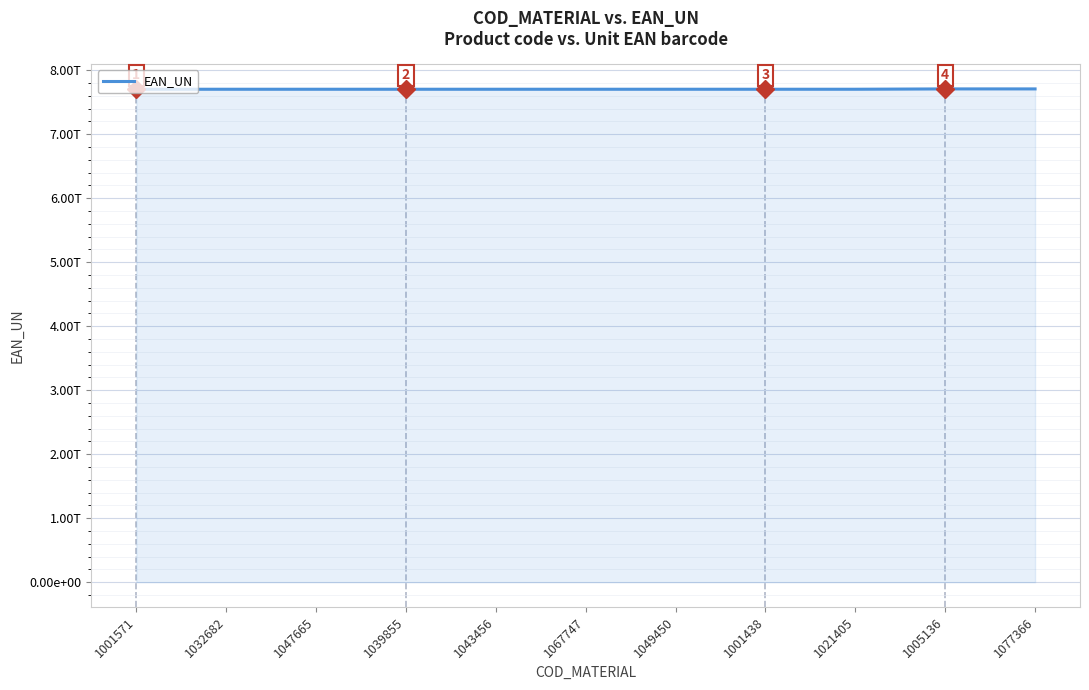

What is the label of the 9th point from the left?

1021405